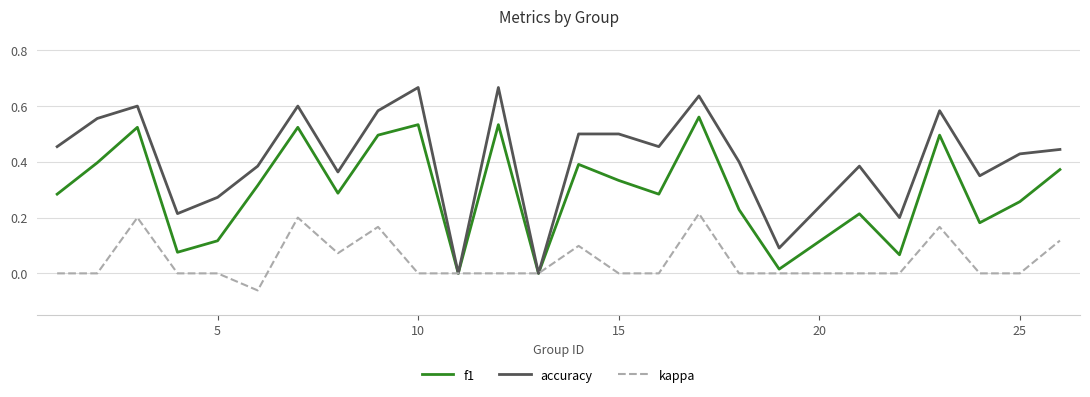

How many lines are shown in the chart?

3